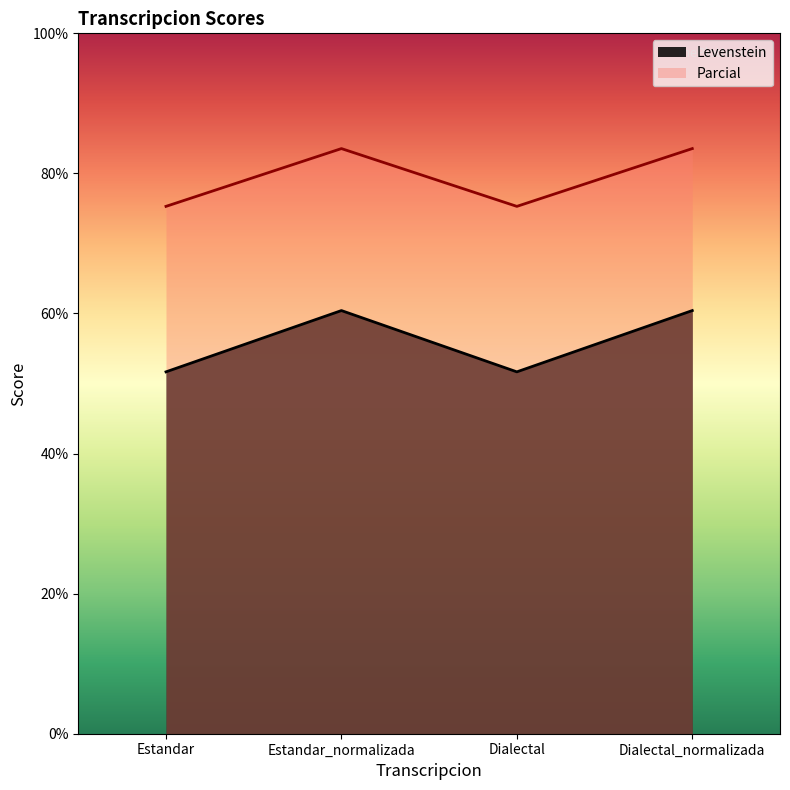

Is the value of Parcial at Estandar greater than the value of Levenstein at Dialectal_normalizada?

Yes